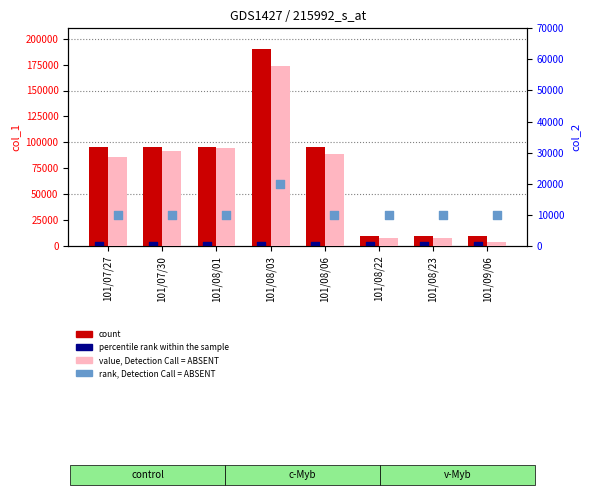

Which series has the widest spread of Y values?

count